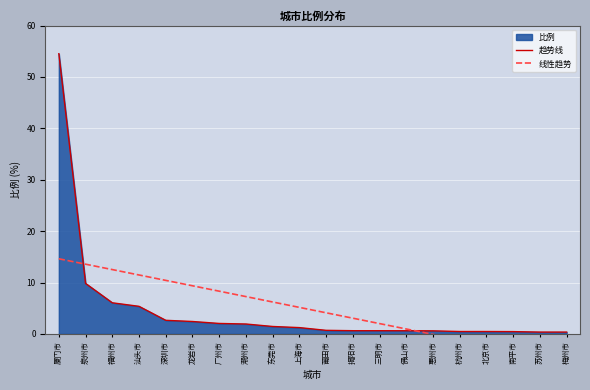

Which series has the largest total across all categories?

趋势线